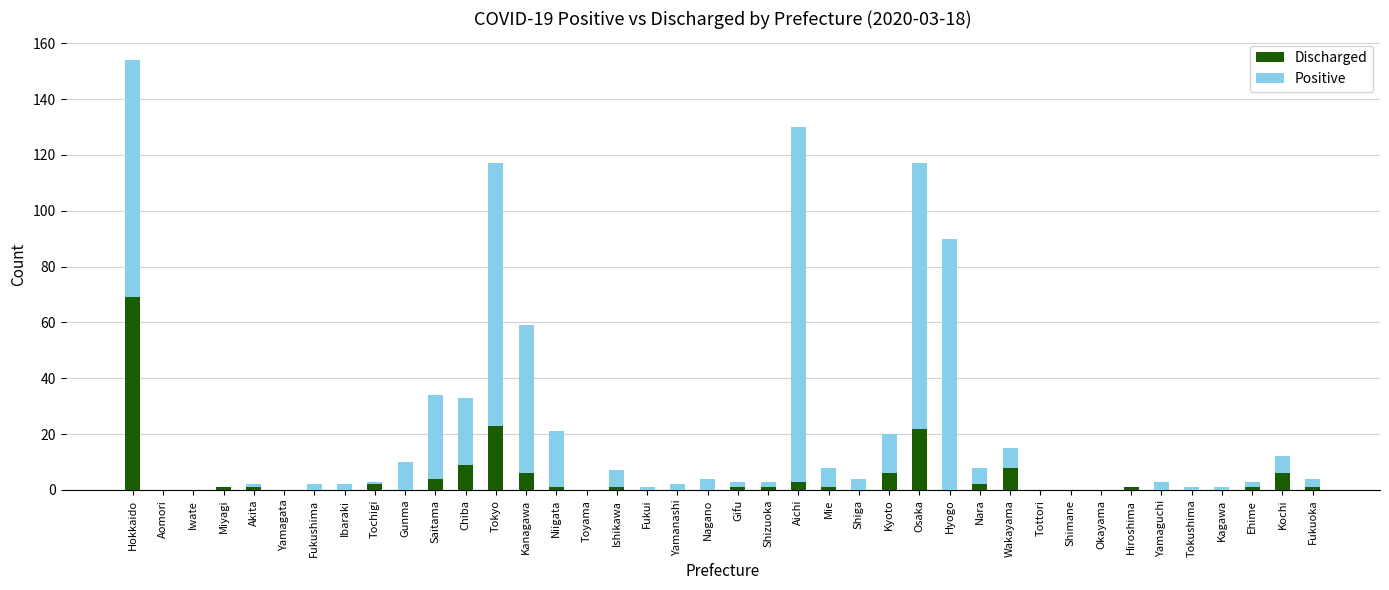

True or false: Discharged has a value of 1 at Miyagi.

True